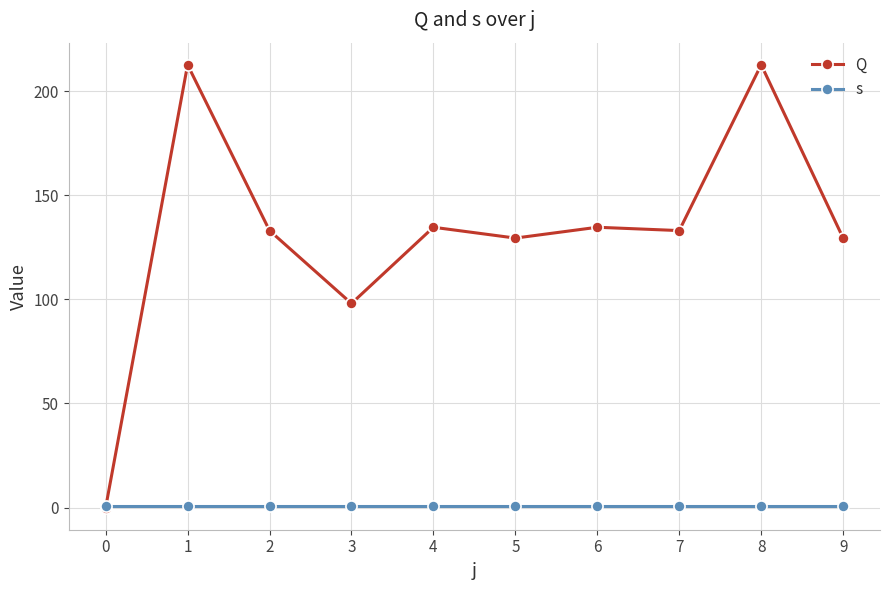

After their last crossing, which series has the higher values: Q or s?

Q